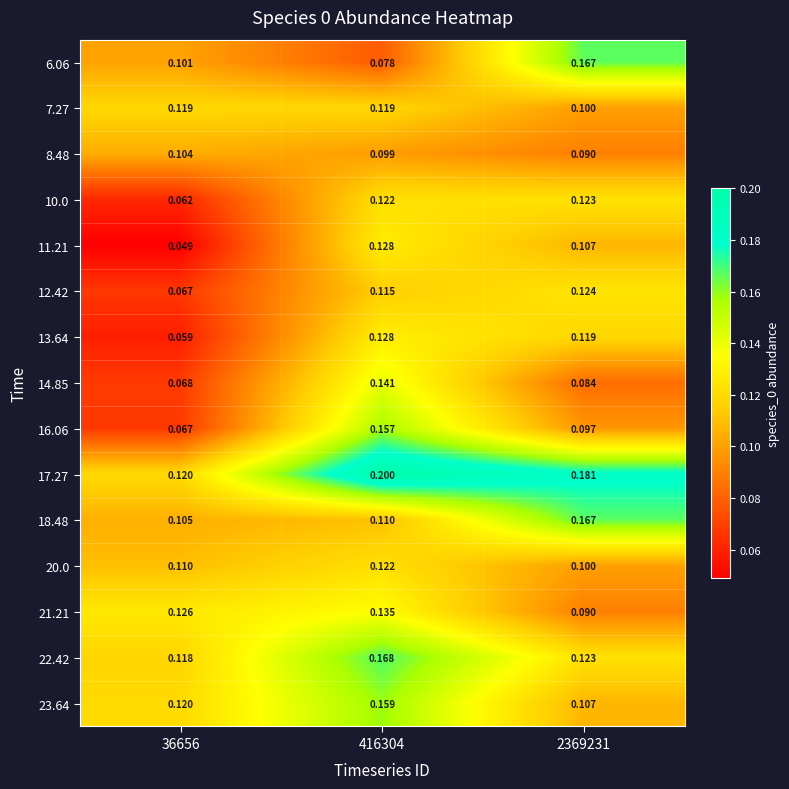

What is the difference between the highest and lowest values at 2369231?

0.1